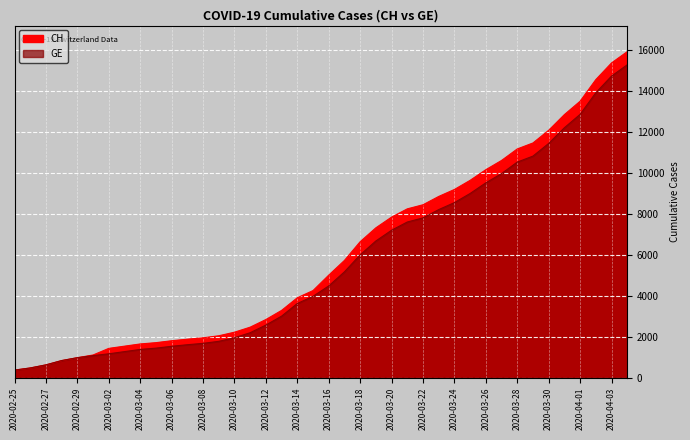

The value of CH at 2020-03-23 is 15530. True or false?

False